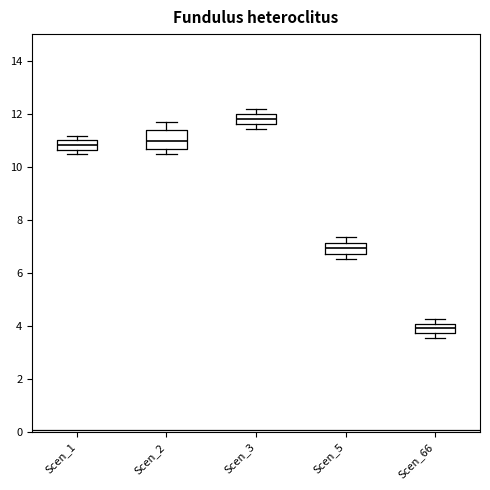

Where is the upper edge of the box for Scen_66 on the y-axis? The values are not printed on the chart, so give them approximately, as read against the axis.

4.0